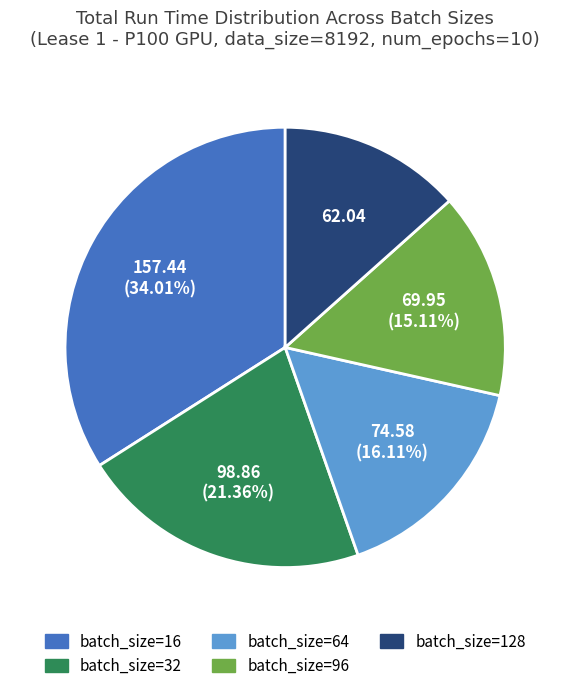

What is the total percentage of batch_size=16 and batch_size=96?

49.1%